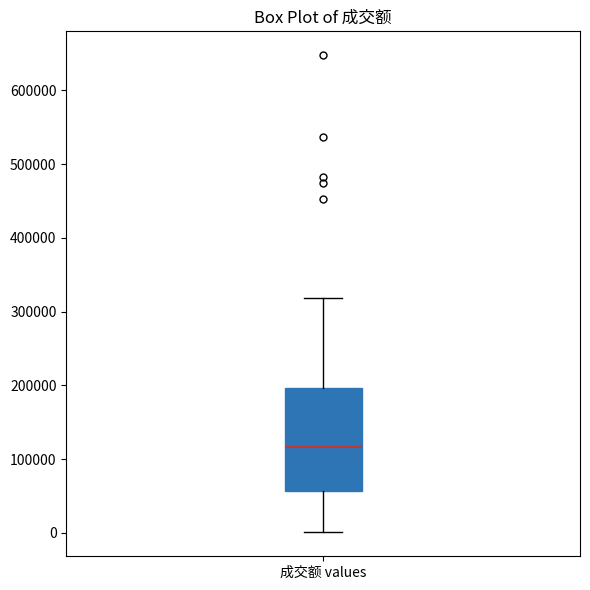

Transcribe this box plot: give where the median line is, the range the box spans, and where the two whiskers end, as read against the y-axis. The values are not printed on the chart, so give them approximately, as read against the axis.

median 120000, box 60000 to 200000, whiskers 0 to 320000